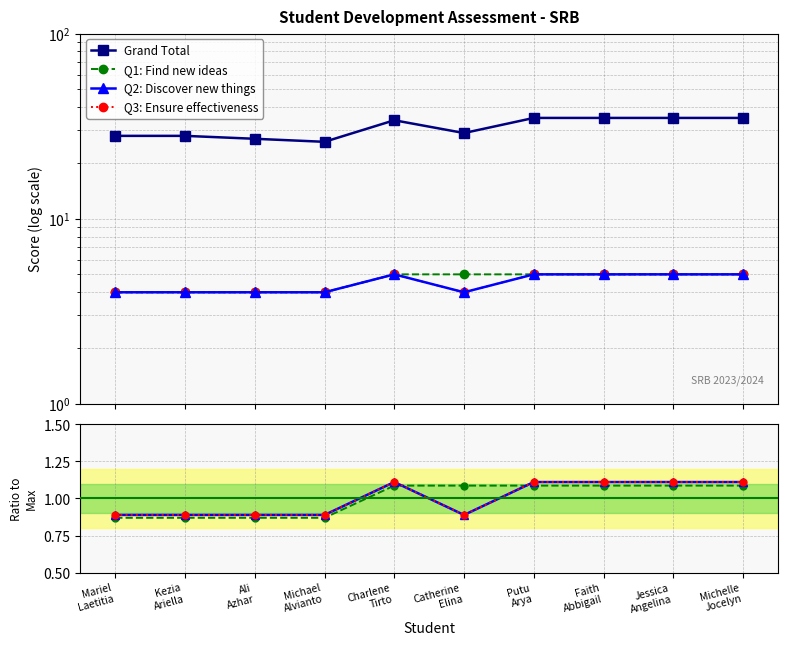

True or false: Grand Total and Q1: Find new ideas cross at least once.

False